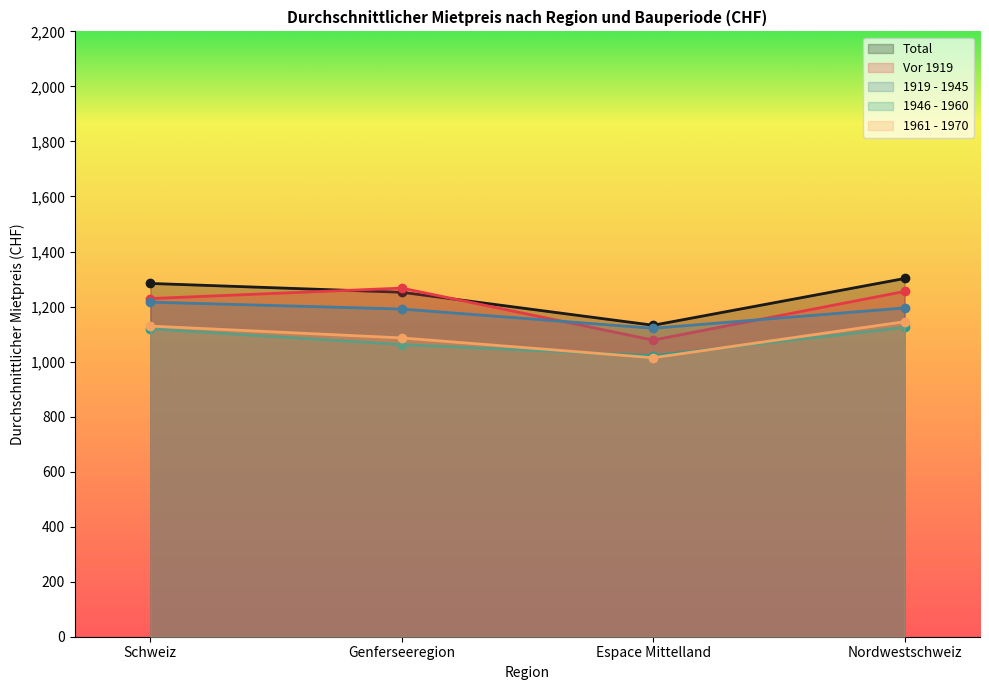

True or false: 1919 - 1945 and Vor 1919 cross at least once.

True